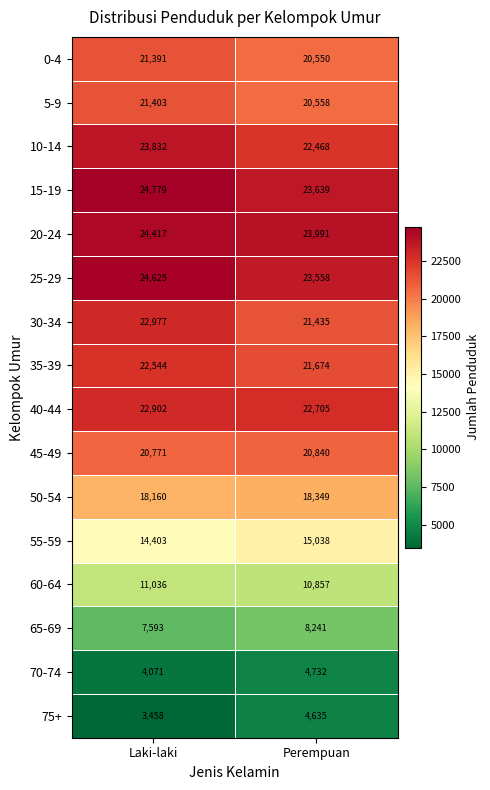

Rank the series at Perempuan from lowest to highest value.

75+, 70-74, 65-69, 60-64, 55-59, 50-54, 0-4, 5-9, 45-49, 30-34, 35-39, 10-14, 40-44, 25-29, 15-19, 20-24